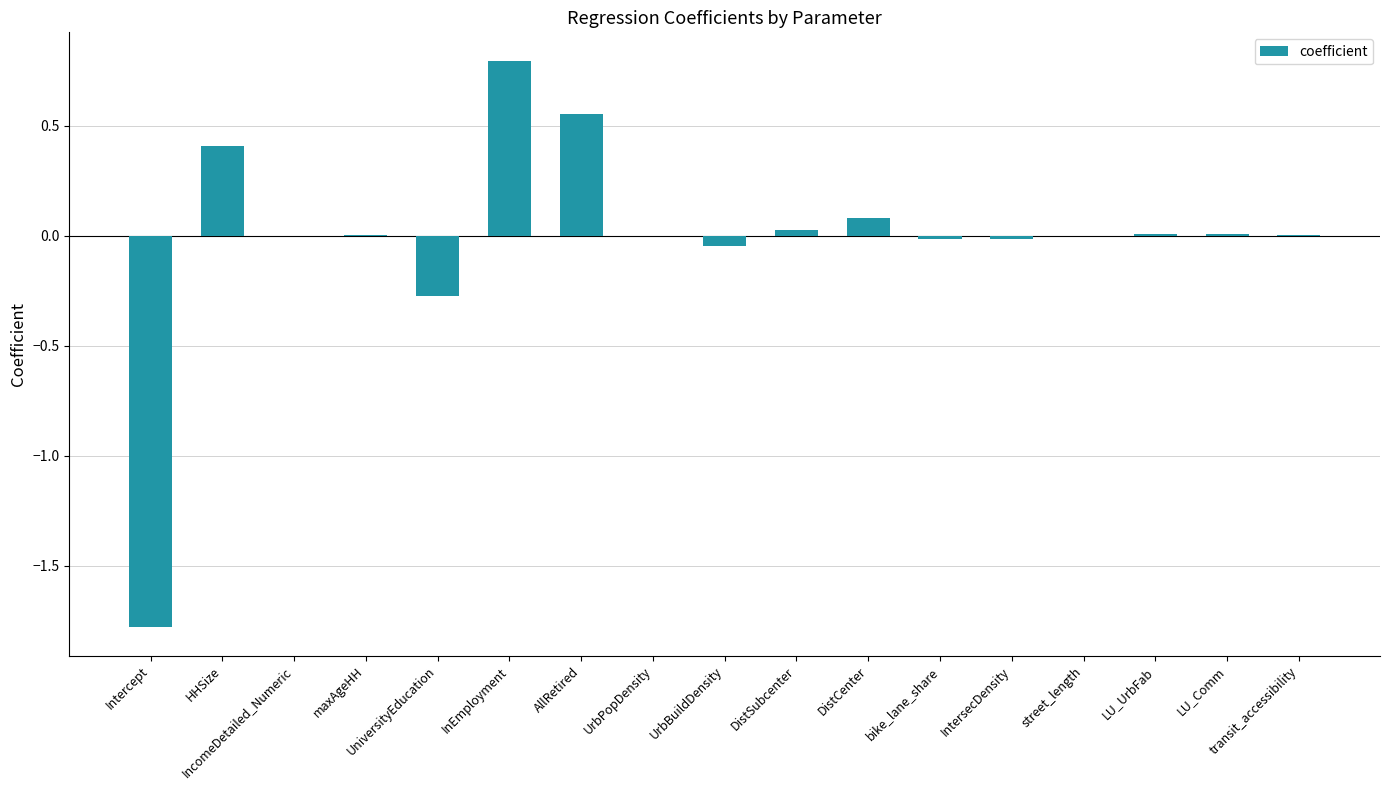

What is the maximum value shown in the chart?

0.8